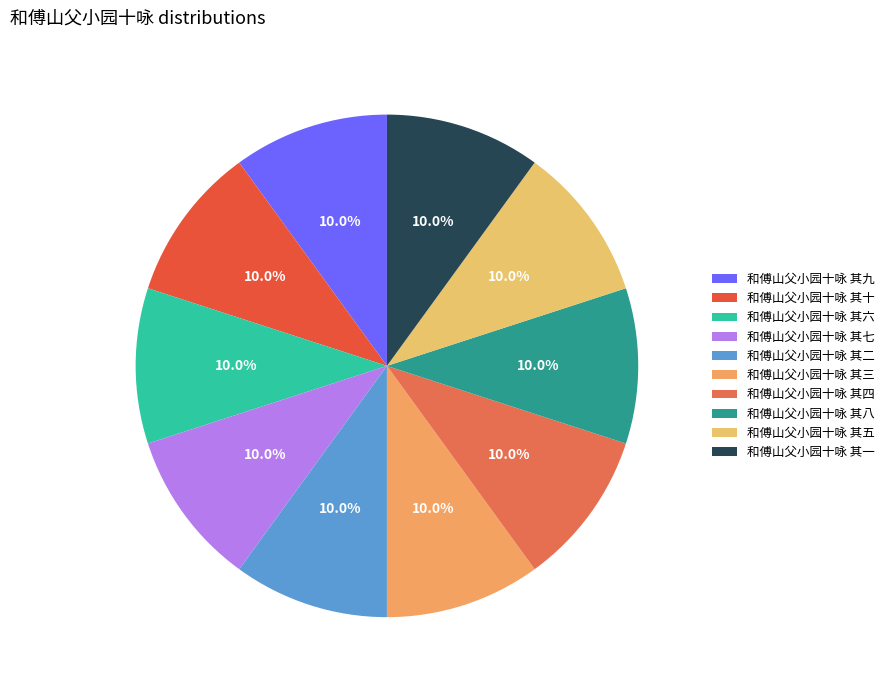

The 和傅山父小园十咏 其十 slice represents 10% of the pie. True or false?

True